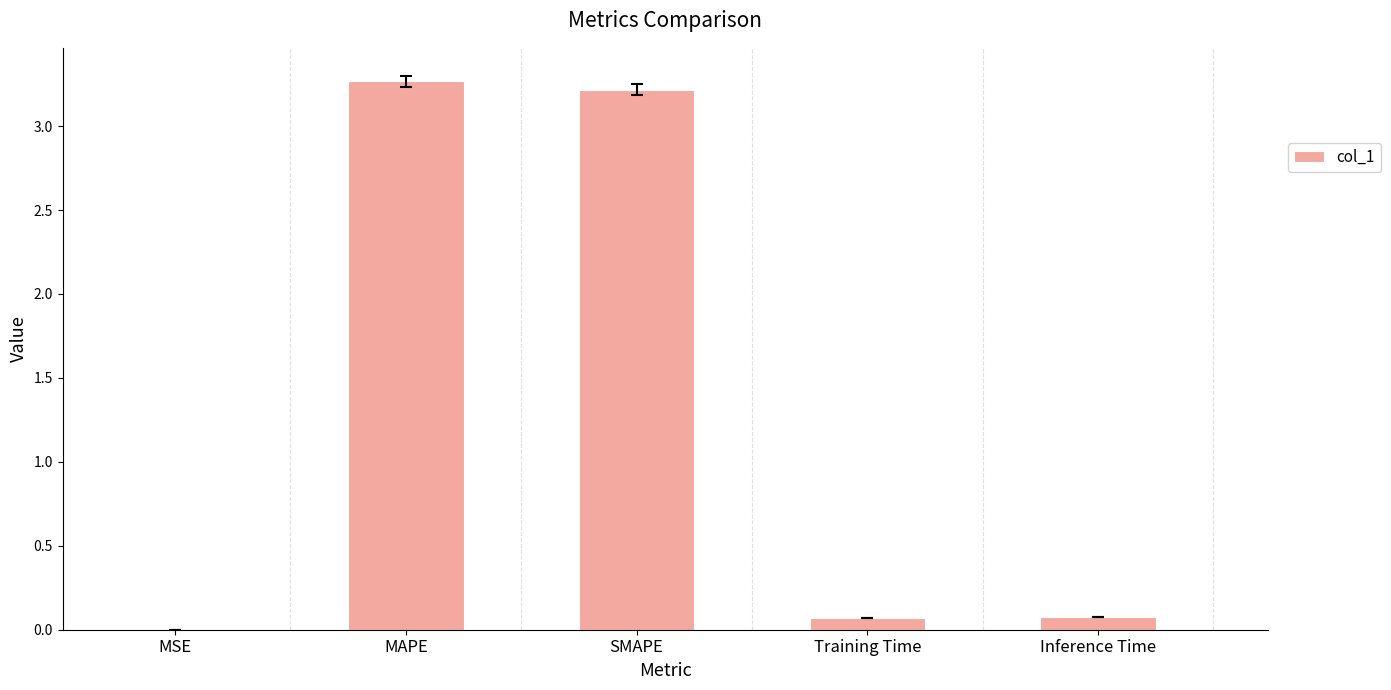

Between Training Time and SMAPE, which is larger?

SMAPE